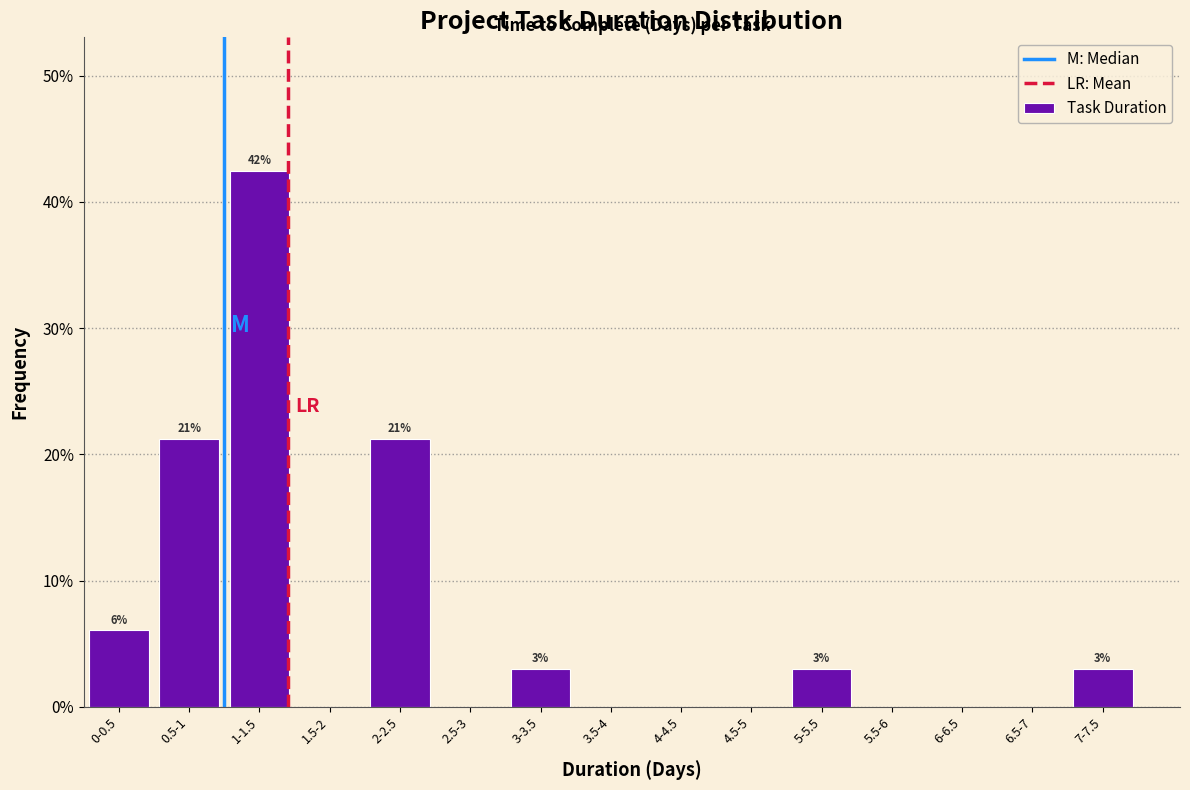

Reading left to right, what are all the values shown in this chart?

0-0.5=6.1	0.5-1=21.2	1-1.5=42.4	1.5-2=0.0	2-2.5=21.2	2.5-3=0.0	3-3.5=3.0	3.5-4=0.0	4-4.5=0.0	4.5-5=0.0	5-5.5=3.0	5.5-6=0.0	6-6.5=0.0	6.5-7=0.0	7-7.5=3.0